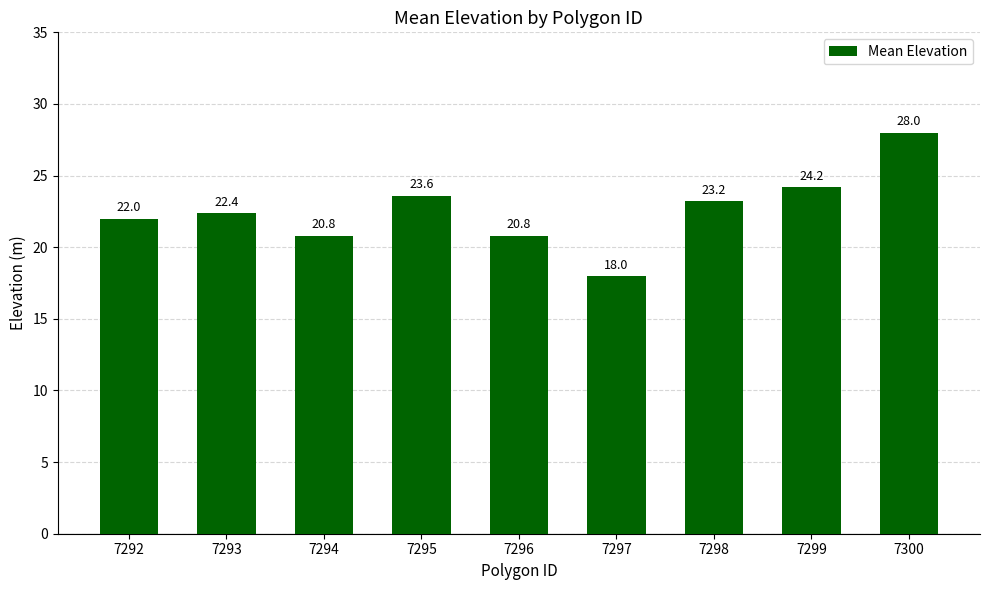

How many data points does each series have?

9